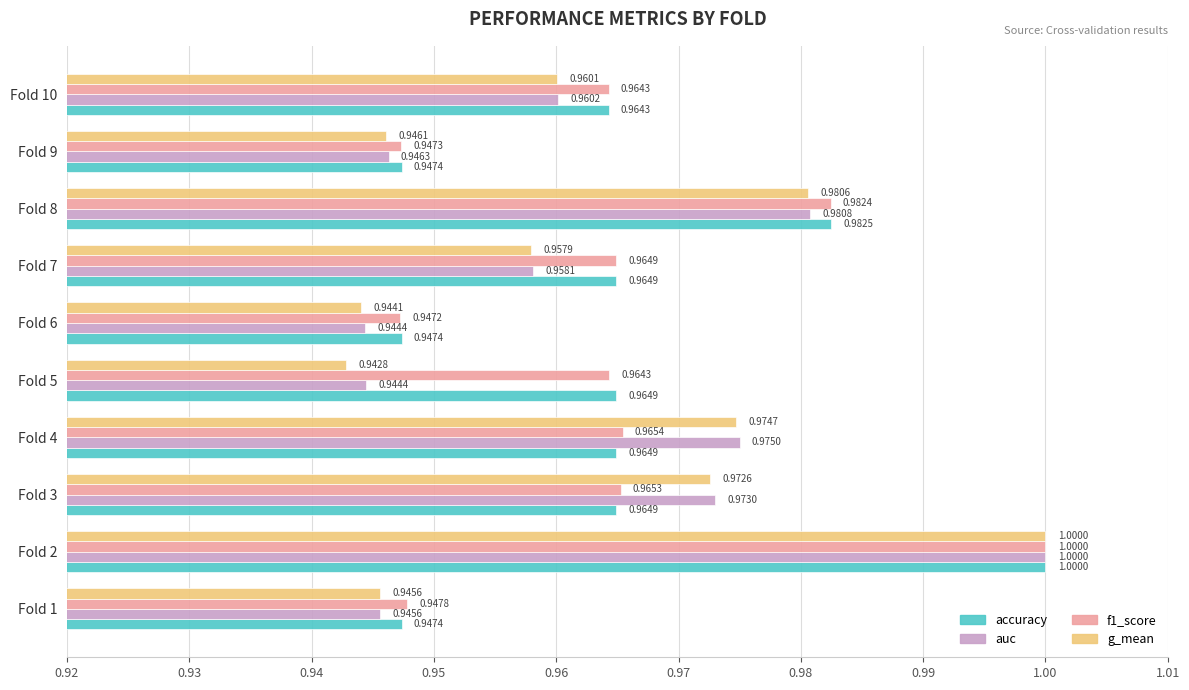

At how many categories does at least one series exceed 0?

10